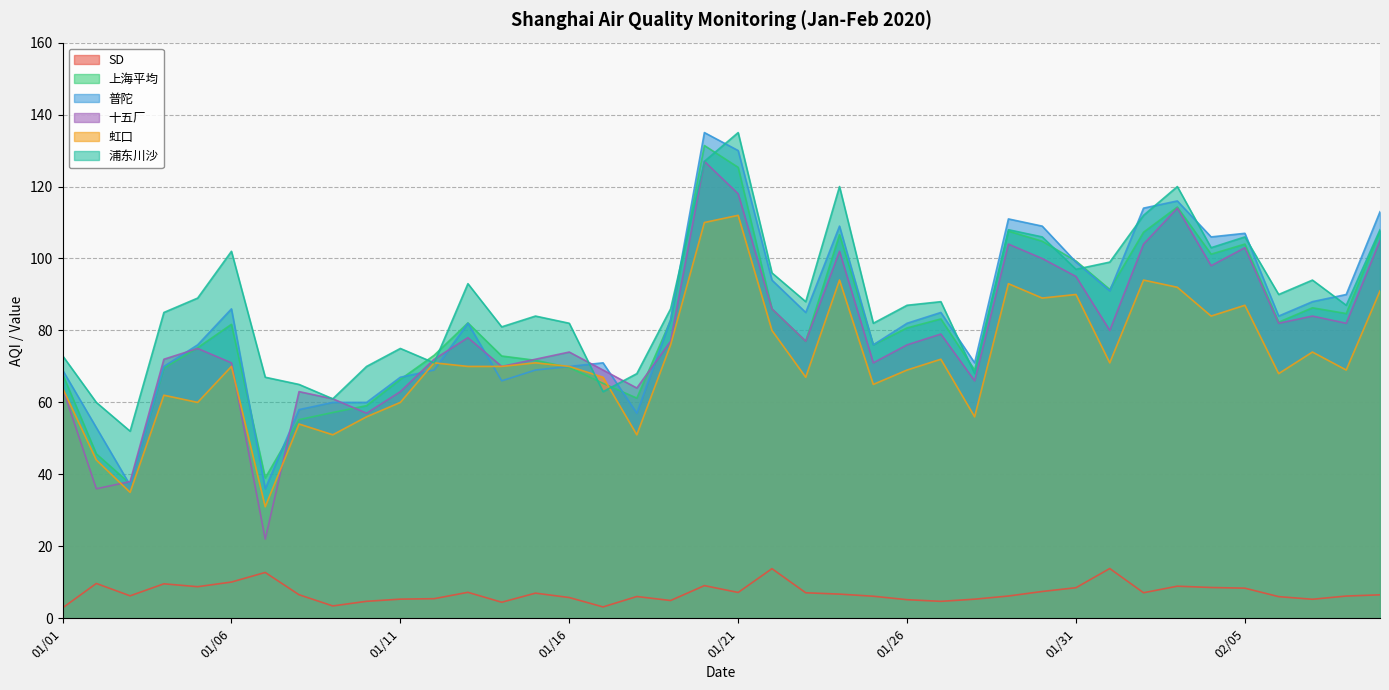

What is the sum of all 浦东川沙 values?

3548.0